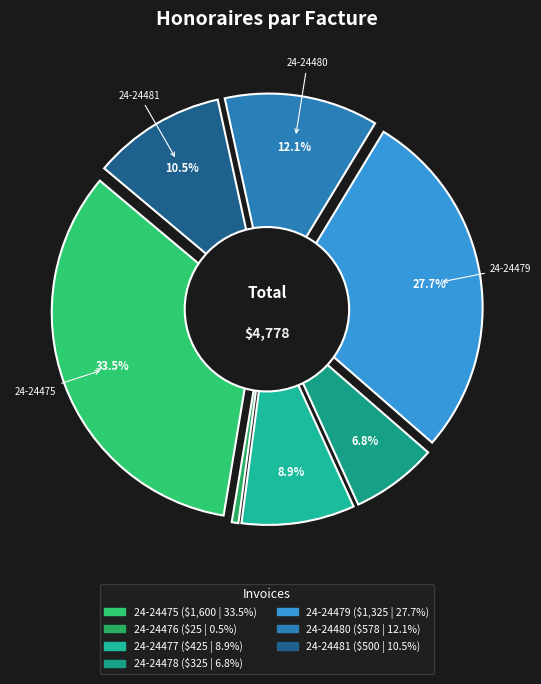

How many segments does this pie chart have?

7